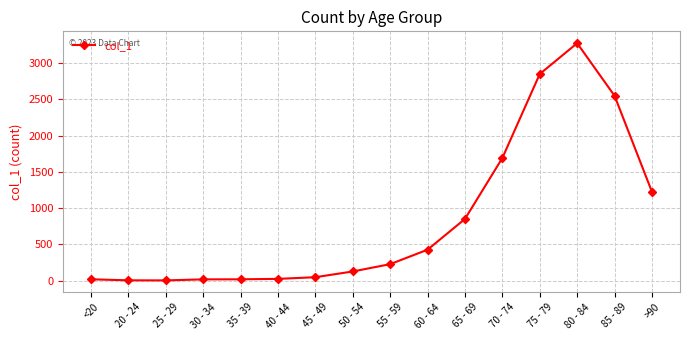

What is the change in value from 80 - 84 to 85 - 89?

-725